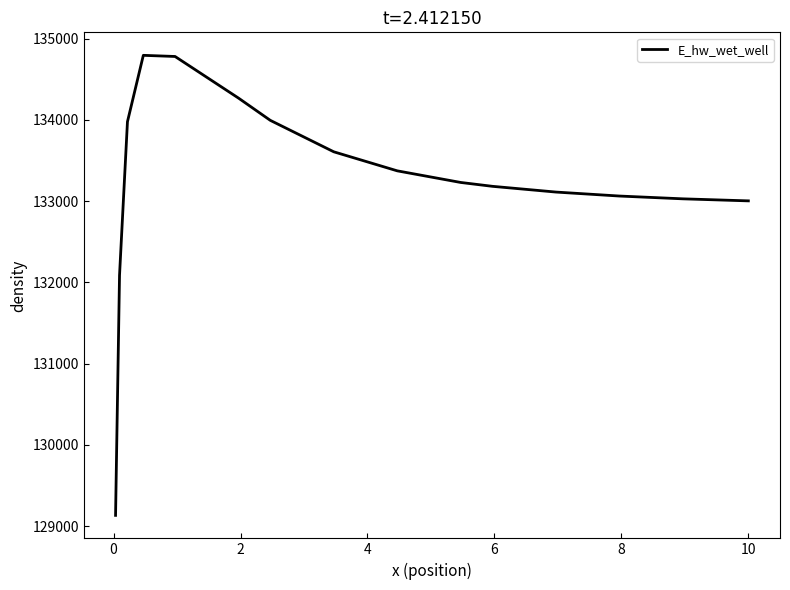

What is the smallest value displayed?

129132.0